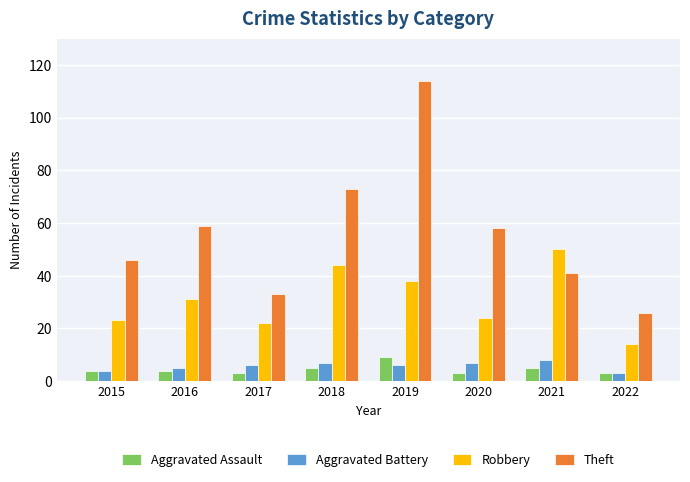

Which series changed the most between 2017 and 2020?

Theft